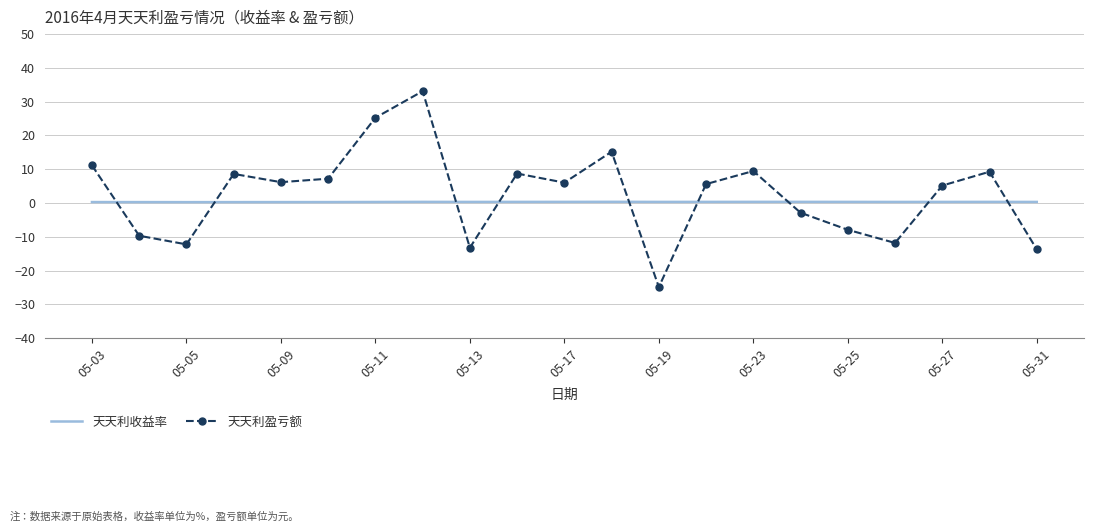

How many negative values does the 天天利盈亏额 series have?

8